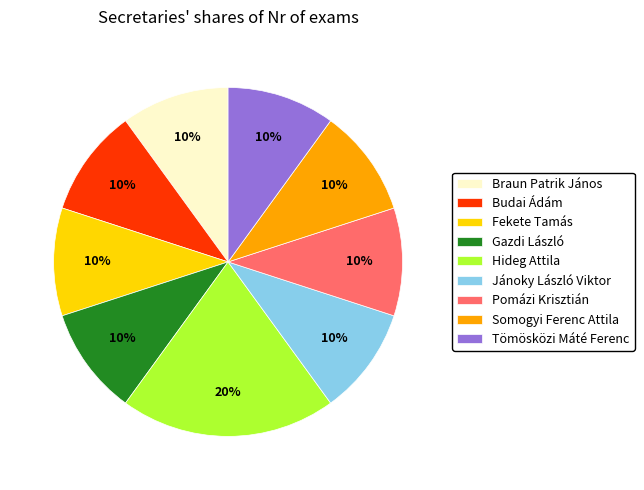

To the nearest percent, what portion does Tömösközi Máté Ferenc represent?

10%